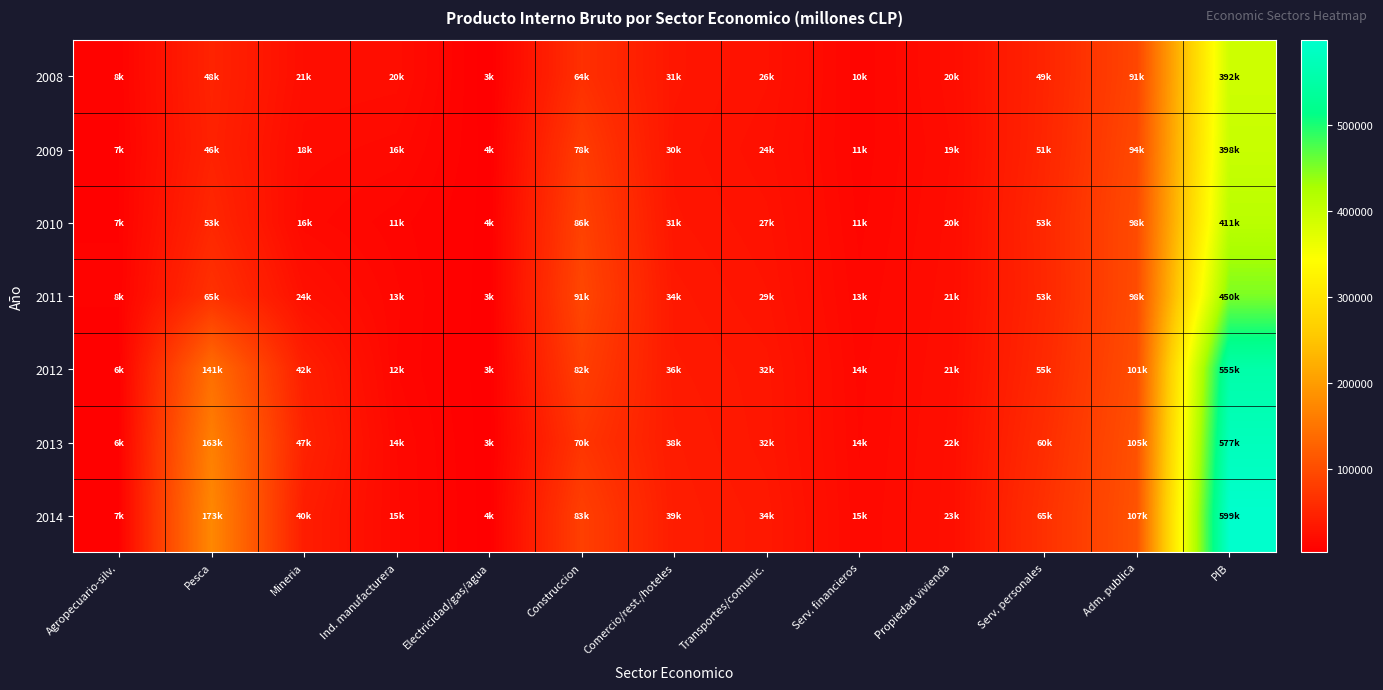

Between Transportes/comunic. and Serv. personales, which series saw the biggest shift?

2014